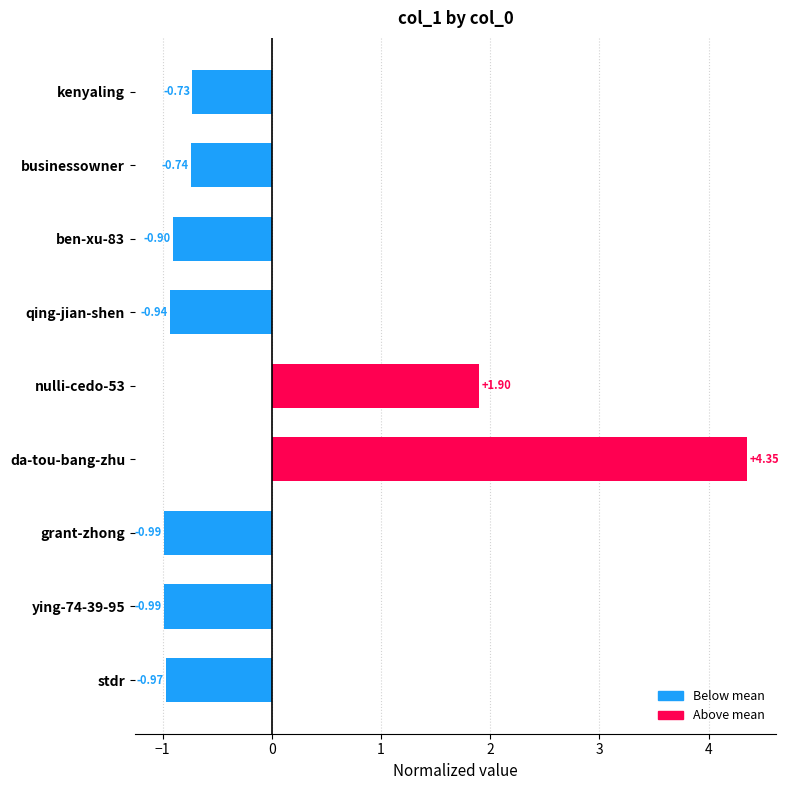

What is the sum of the values at ben-xu-83 and businessowner?

-1.6